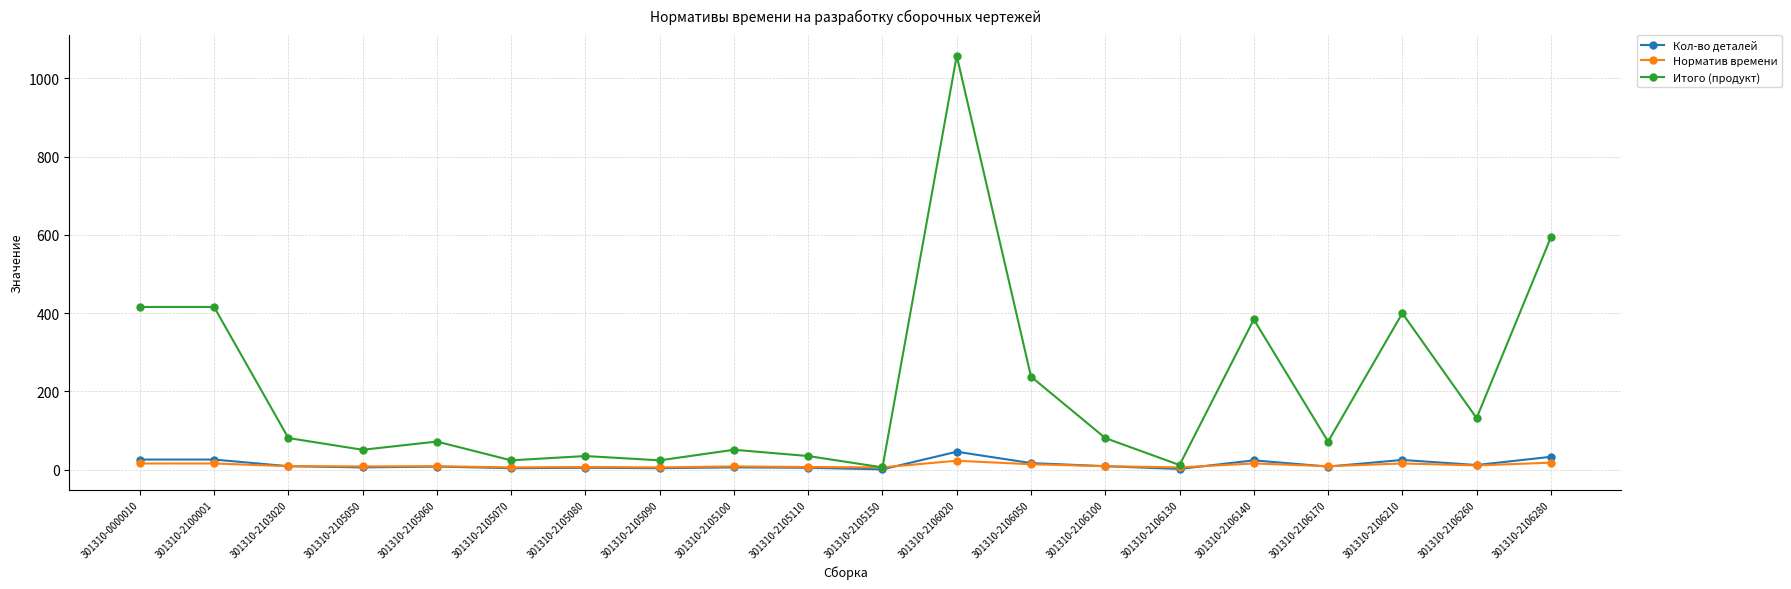

True or false: Кол-во деталей has a value of 17.0 at 301310-2106050.

True